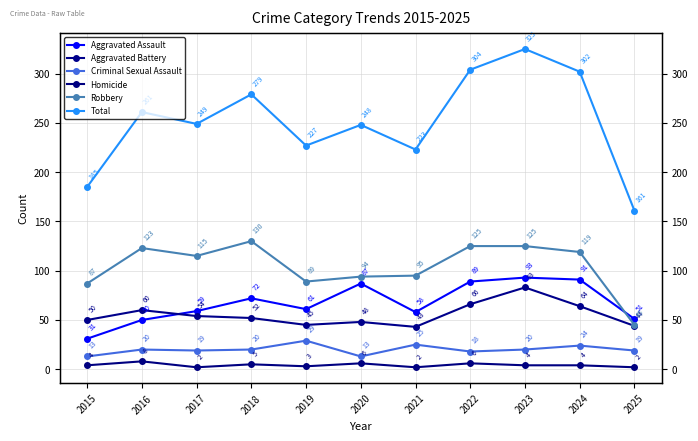

Read the Homicide value at 2024.

4